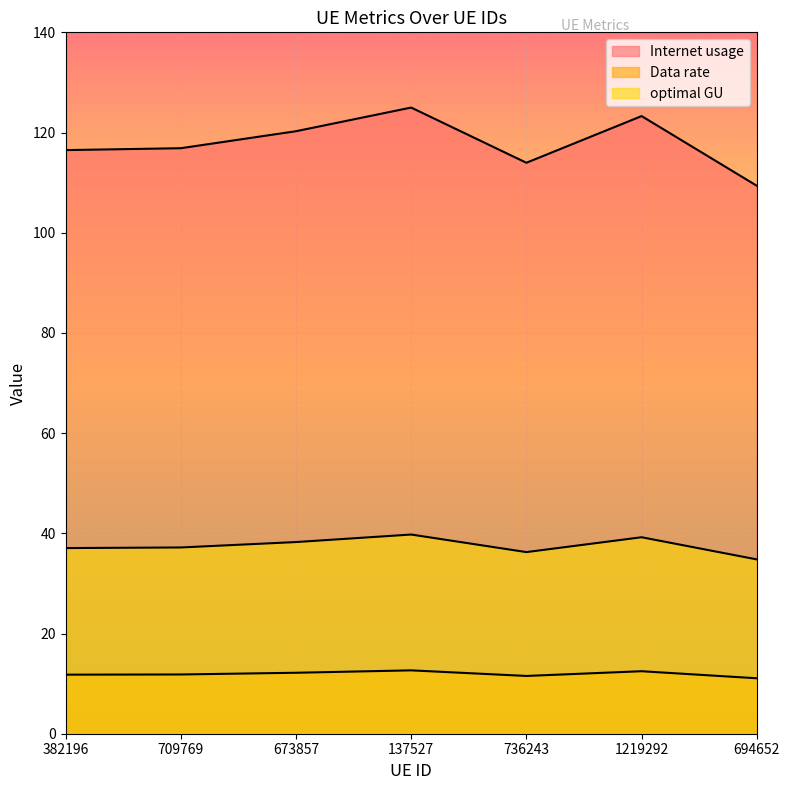

Reading left to right, list all the values displayed in this chart.

Internet usage: 382196=11.8	709769=11.8	673857=12.2	137527=12.6	736243=11.5	1219292=12.5	694652=11.1
Data rate: 382196=116.5	709769=116.9	673857=120.3	137527=125.0	736243=114.0	1219292=123.3	694652=109.4
optimal GU: 382196=37.1	709769=37.2	673857=38.3	137527=39.8	736243=36.3	1219292=39.2	694652=34.8